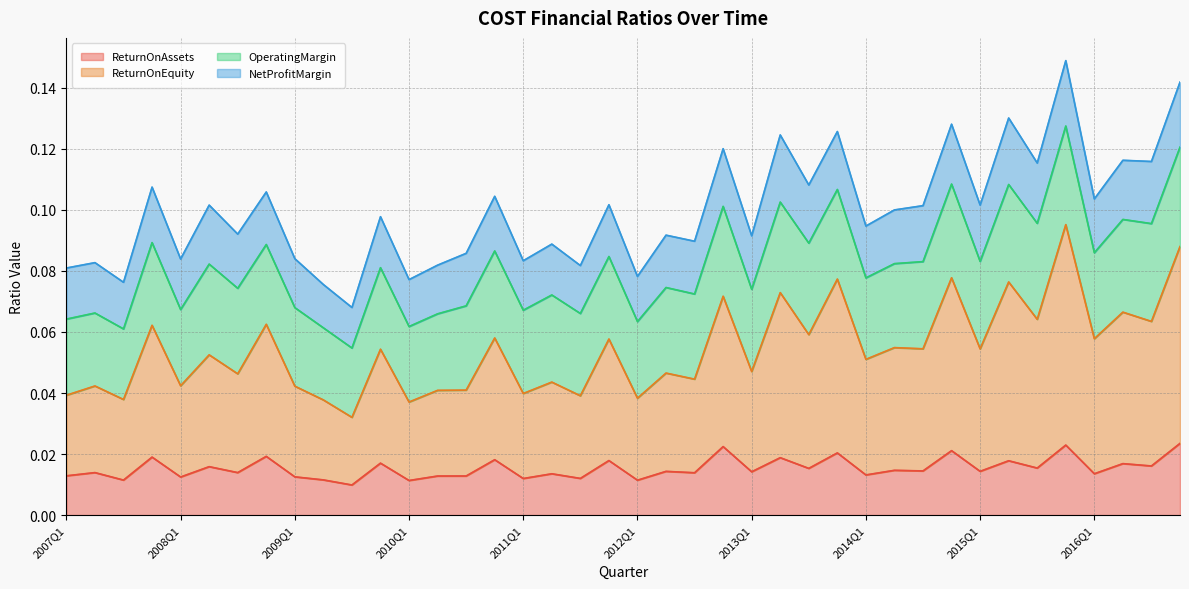

What are all the series names shown in the legend?

ReturnOnAssets, ReturnOnEquity, OperatingMargin, NetProfitMargin